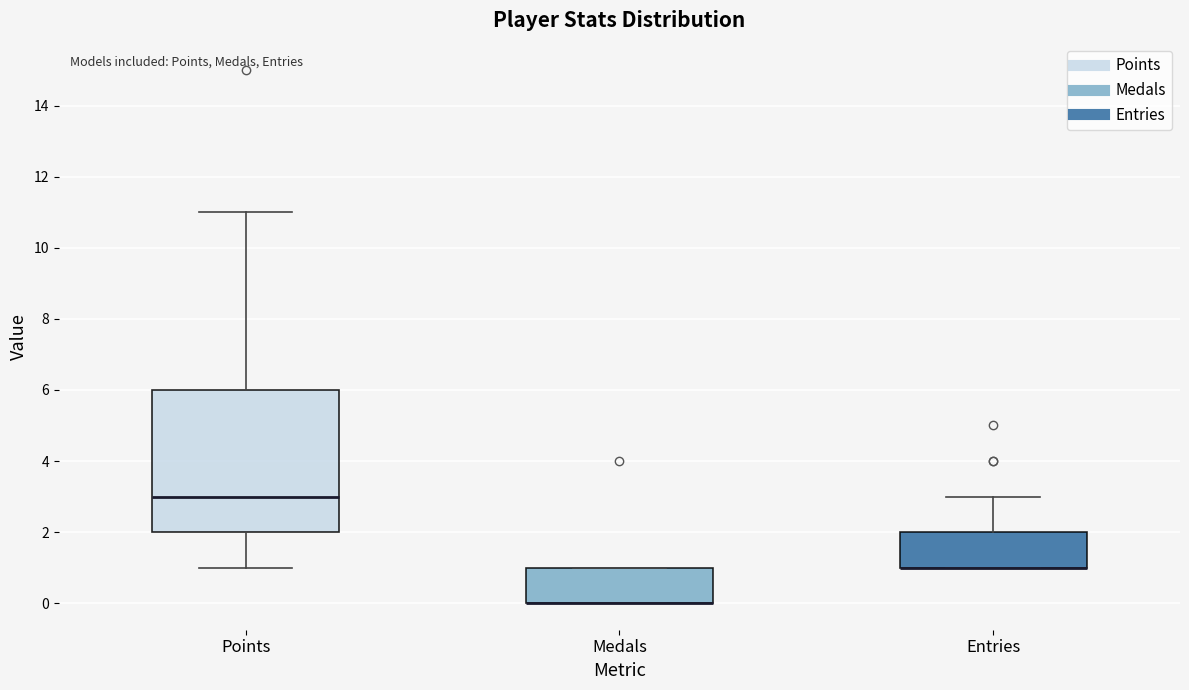

Comparing the boxes themselves (not the whiskers), which one is the tallest?

Points